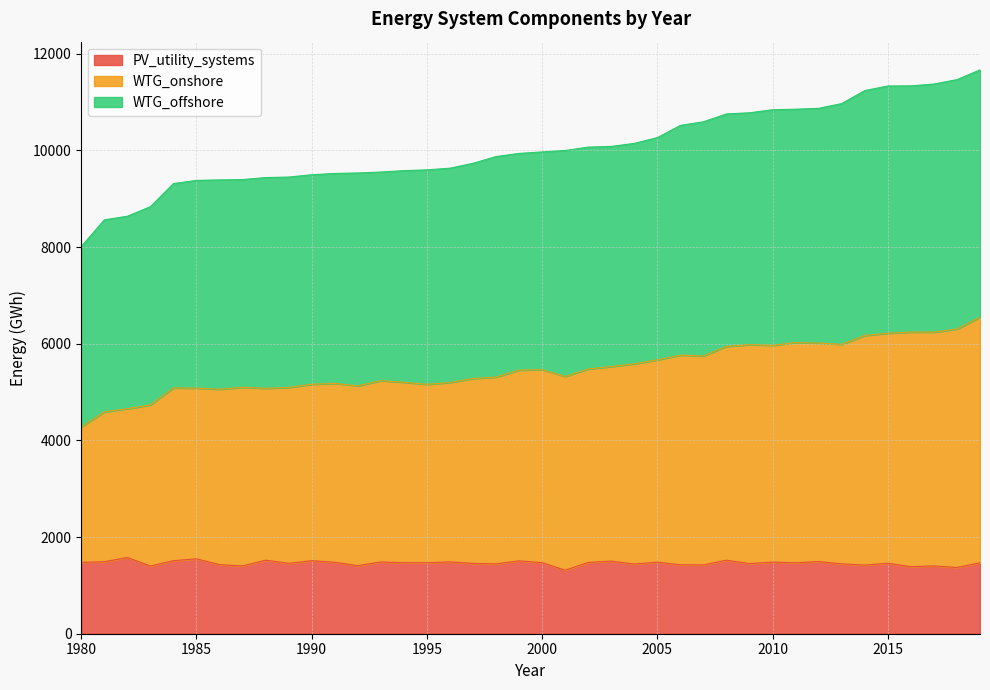

Does the chart display data point markers on the line(s)?

No